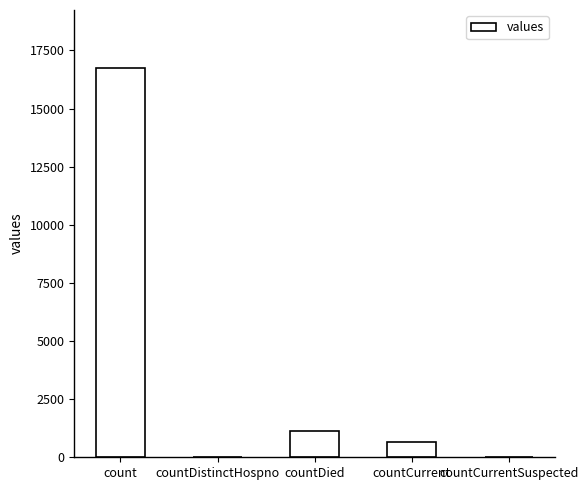

At which label is the value closest to 8364?

countDied